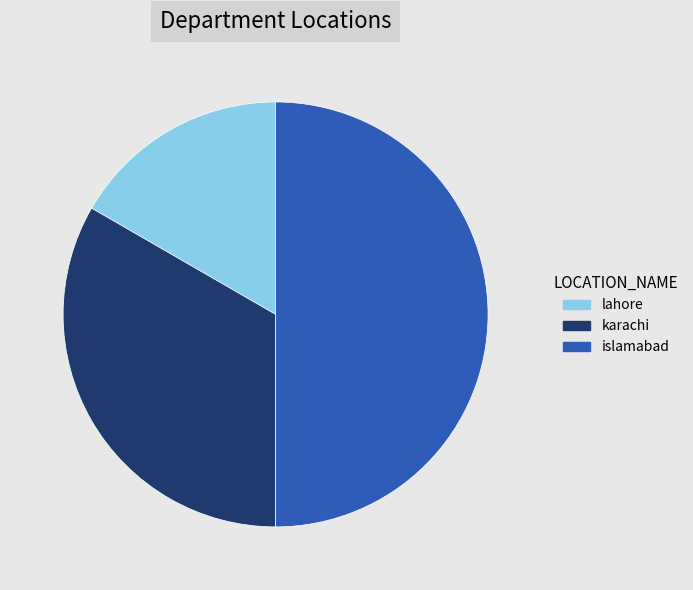

Approximately how many times larger is the value at lahore compared to karachi?

0.5